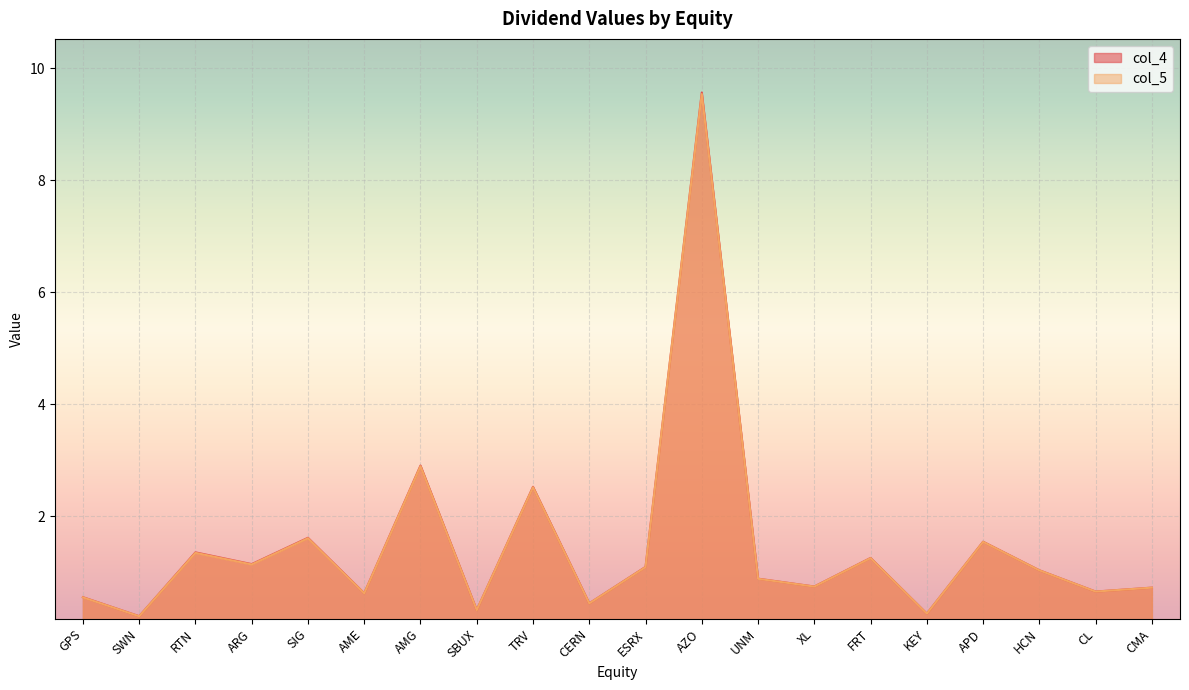

What is the average value of the col_5 series?

1.5